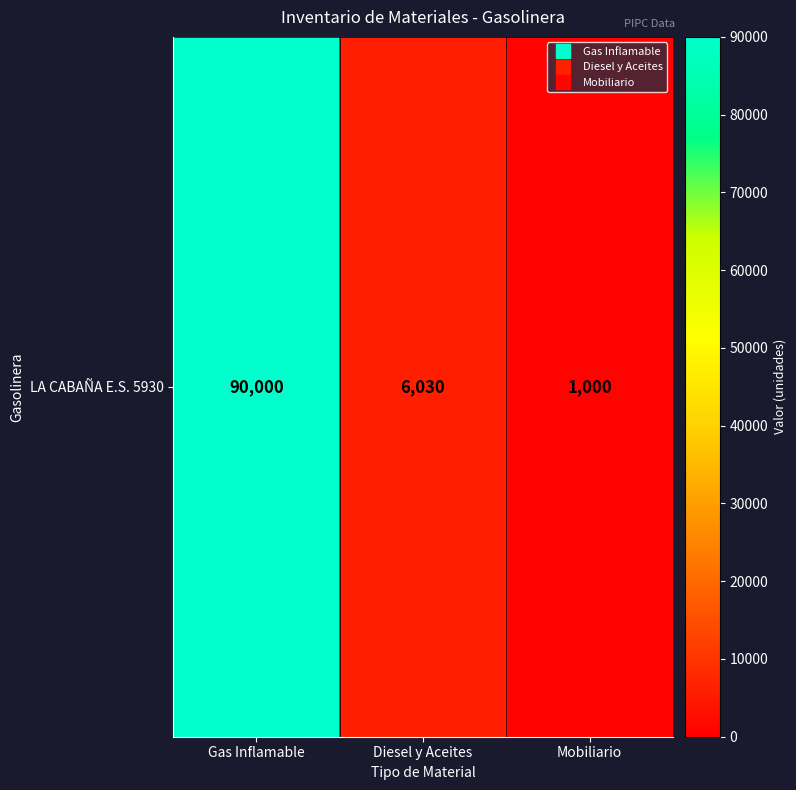

Read the value at Mobiliario, to the nearest 10.

1000